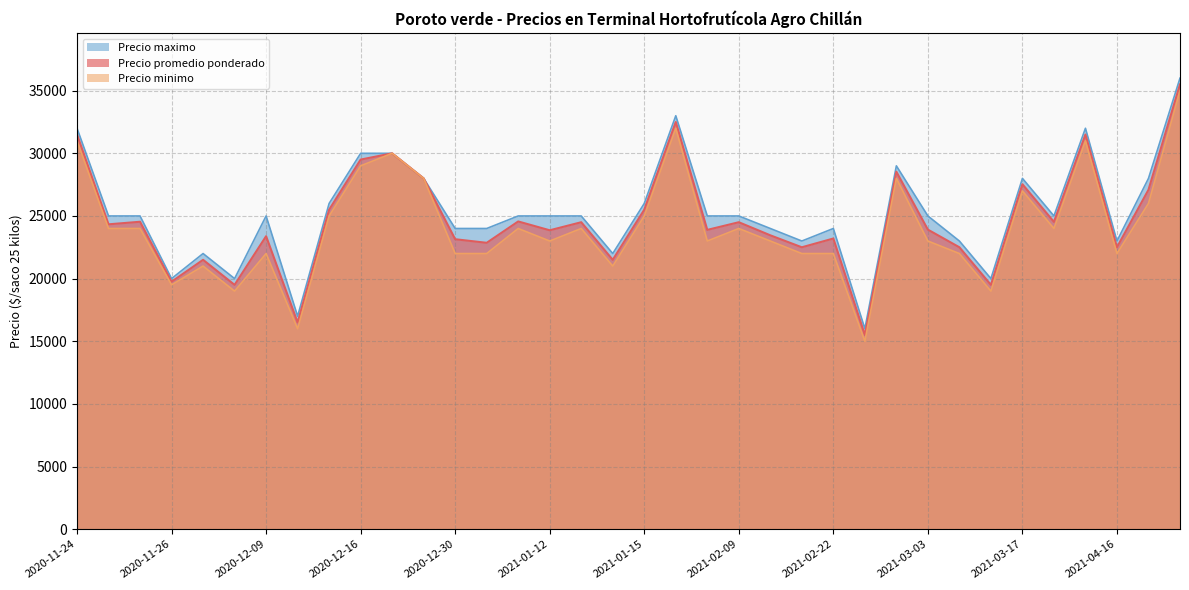

At which label does Precio maximo reach its minimum?

2021-02-23